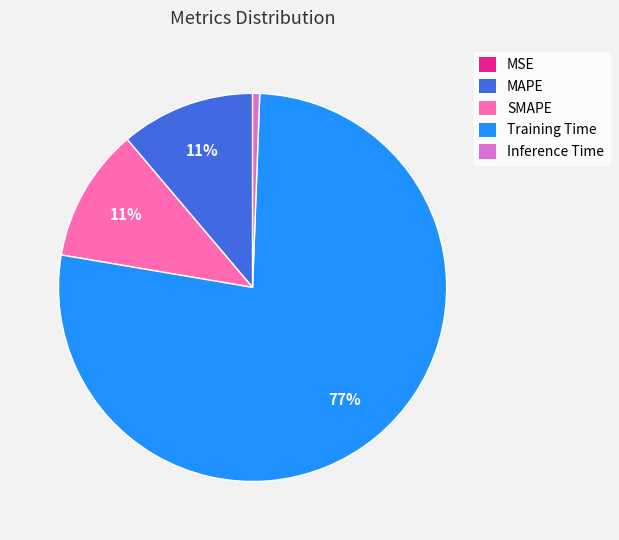

To the nearest percent, what percentage of the pie is Training Time?

77%